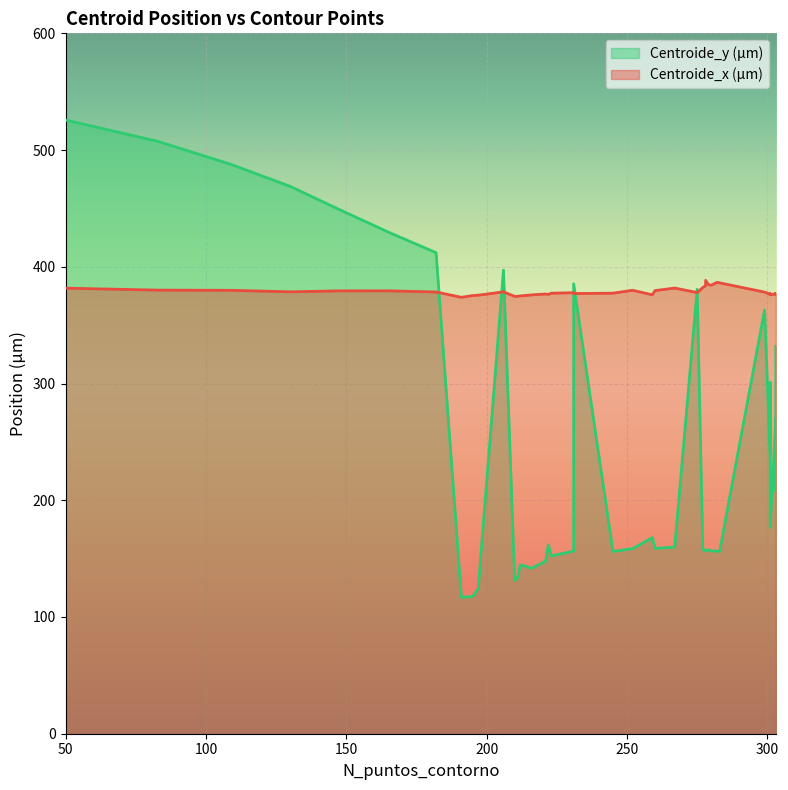

What is the smallest value displayed?

116.8